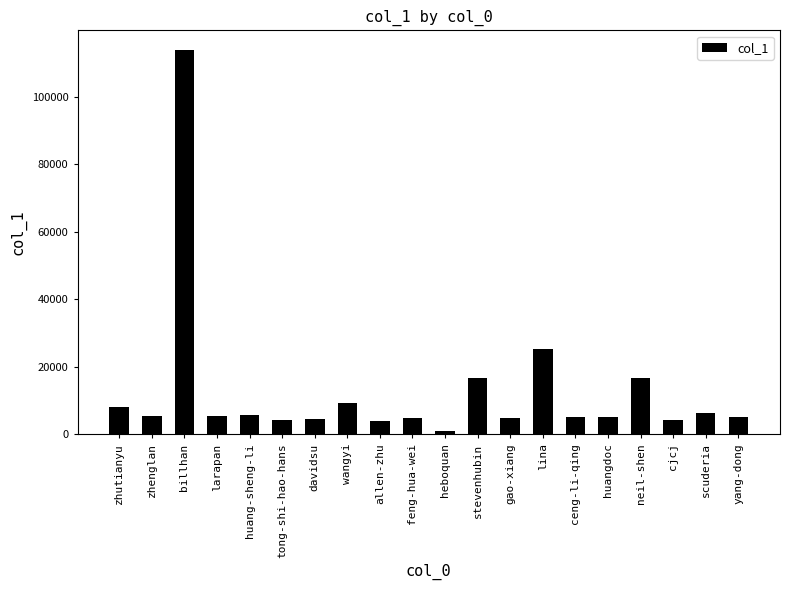

What is the sum of the values at heboquan and davidsu?

5746